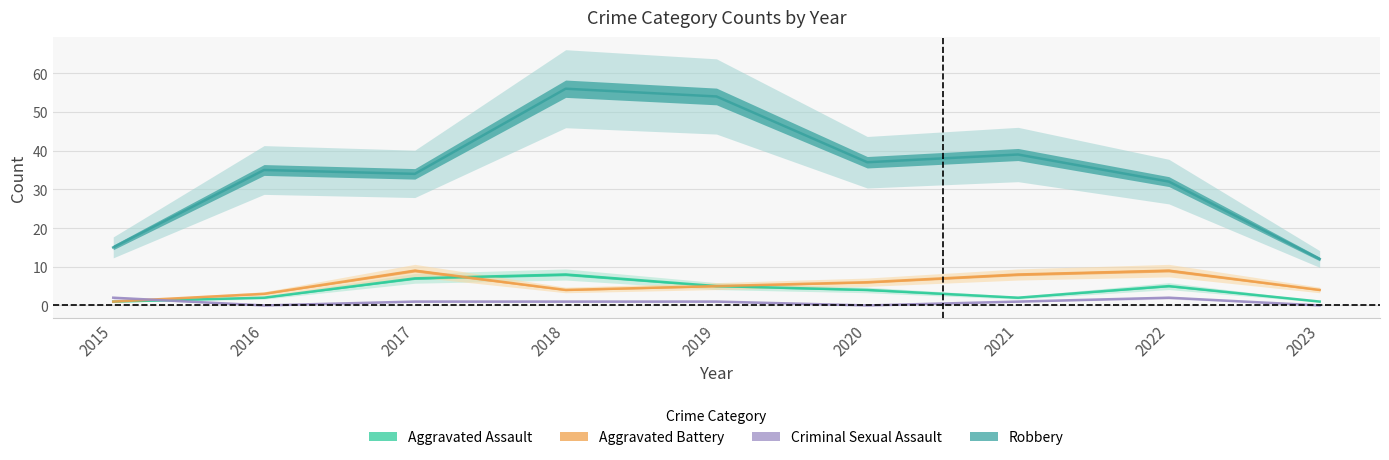

What is the difference between the Aggravated Battery values at 2023 and 2016?

1